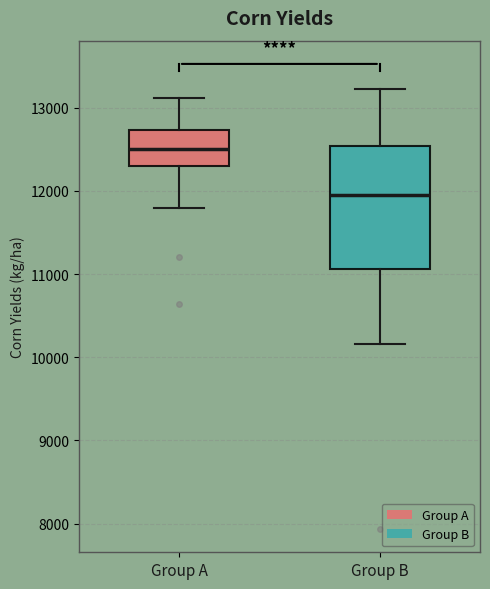

Where does the median line of the box for Group B sit on the y-axis? The values are not printed on the chart, so give them approximately, as read against the axis.

12000